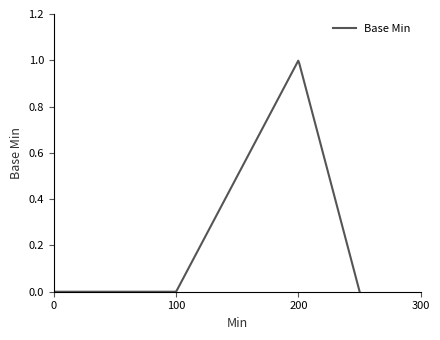

Does the chart have visible grid lines?

No